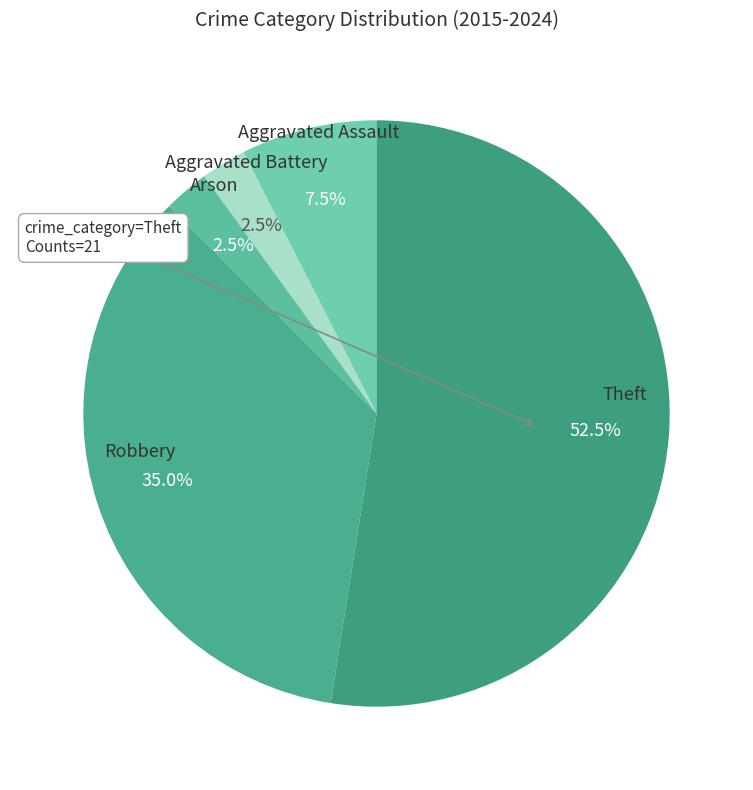

Do Robbery and Aggravated Battery together represent more than half of the pie?

No